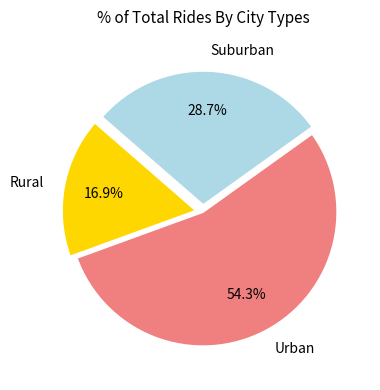

Combined, what portion of the pie is Rural and Urban?

71.3%